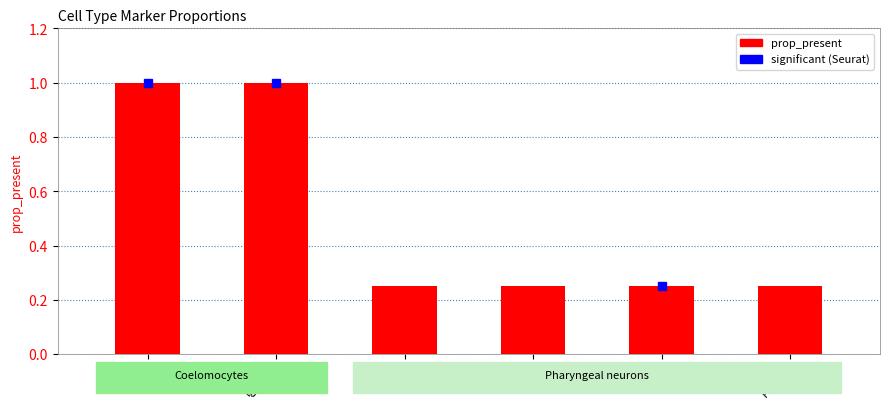

Is it true that the value at pha-4 is 0.4?

False